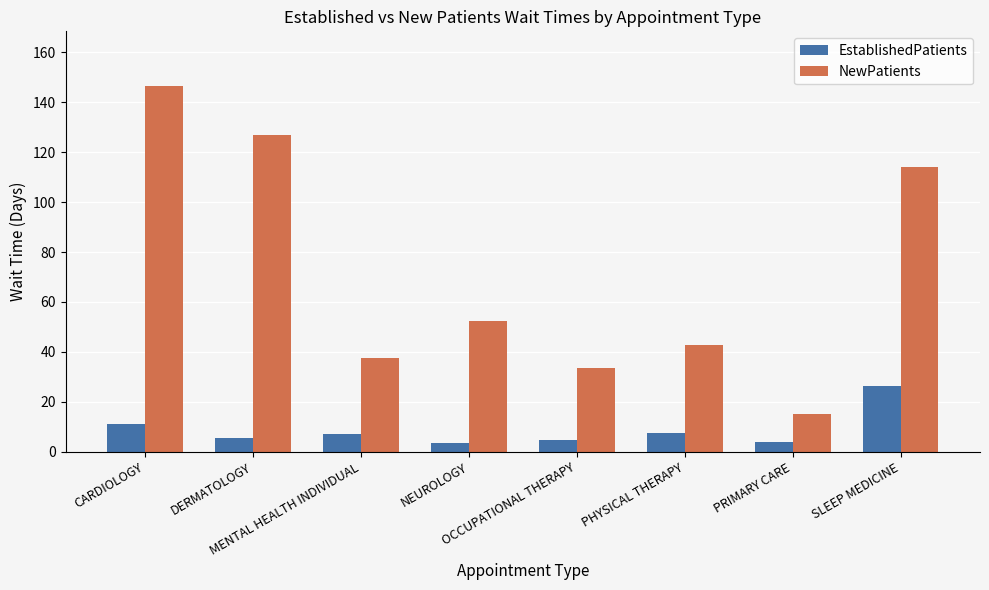

Which series has the largest total across all categories?

NewPatients